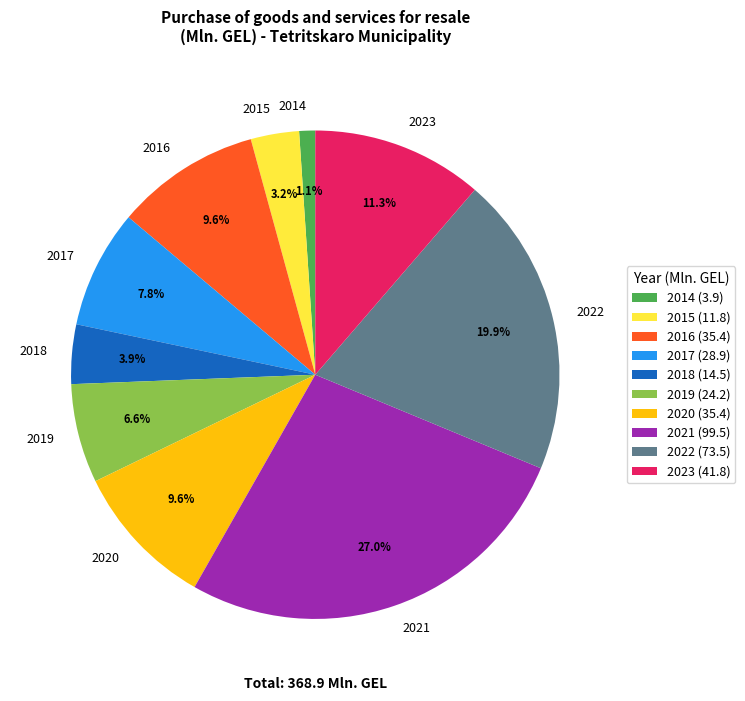

To the nearest percent, what is the difference between the largest and smallest slice percentages?

26%